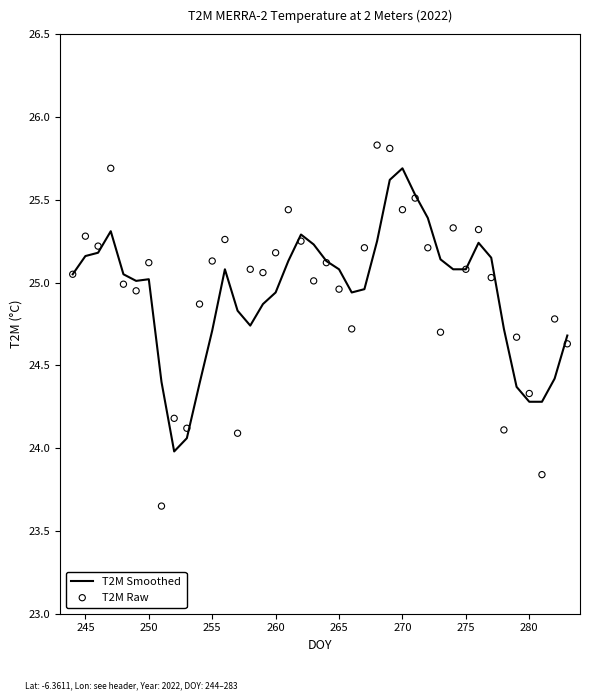

What is the minimum value for T2M Smoothed?

24.0